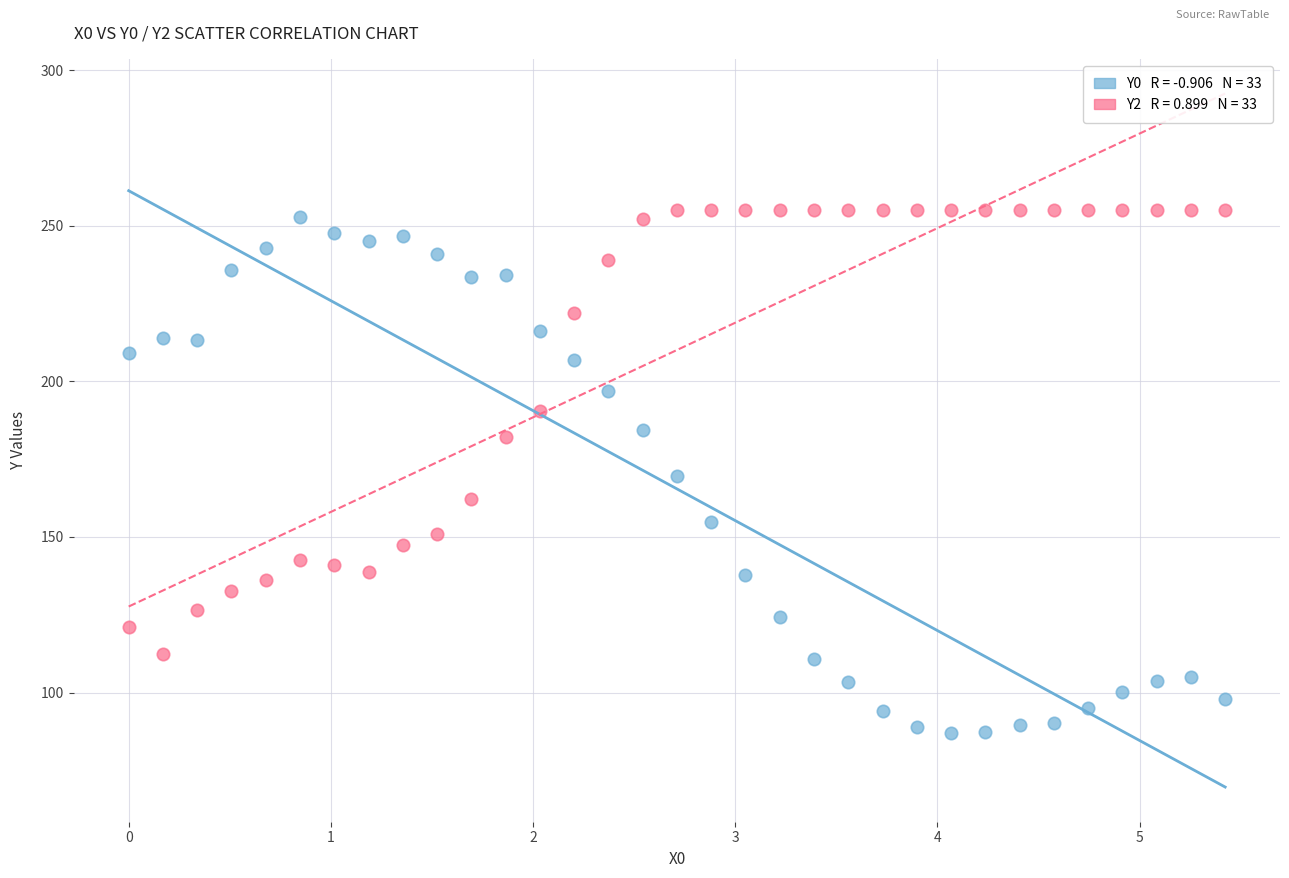

Across all data points, what is the range of X values (max minus min)?

5.4